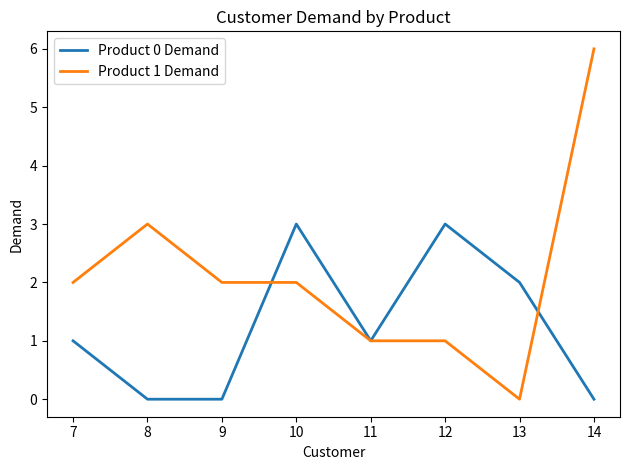

Reading left to right, list all the values displayed in this chart.

Product 0 Demand: 1	0	0	3	1	3	2	0
Product 1 Demand: 2	3	2	2	1	1	0	6